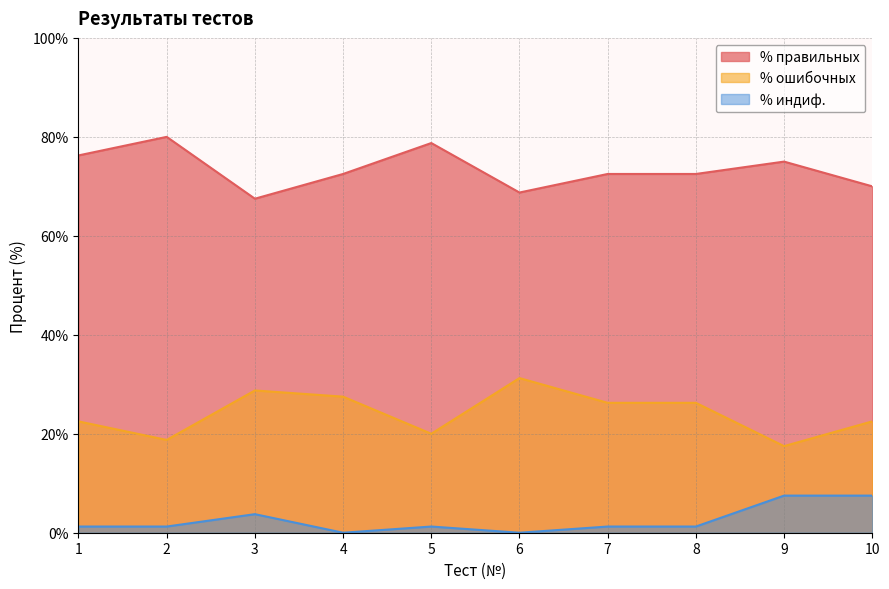

What are all the series names shown in the legend?

% правильных, % ошибочных, % индиф.